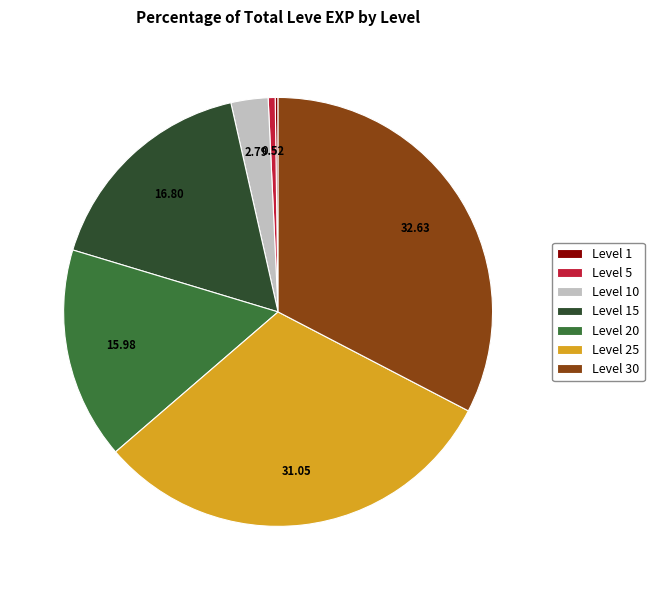

Is Level 20 the majority of the pie?

No